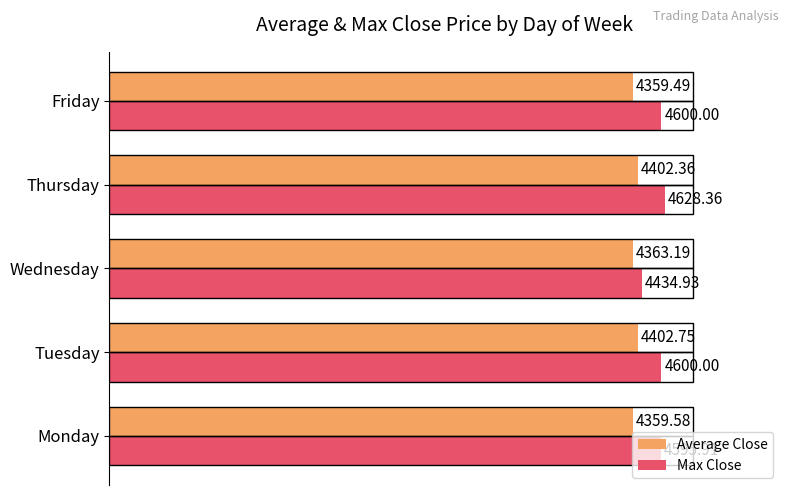

What are all the series names shown in the legend?

Average Close, Max Close